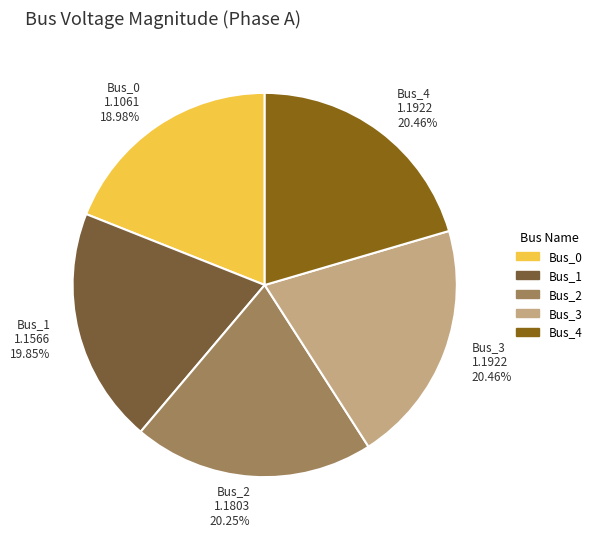

Does Bus_3 1.1922 20.46% account for over 50% of the chart?

No